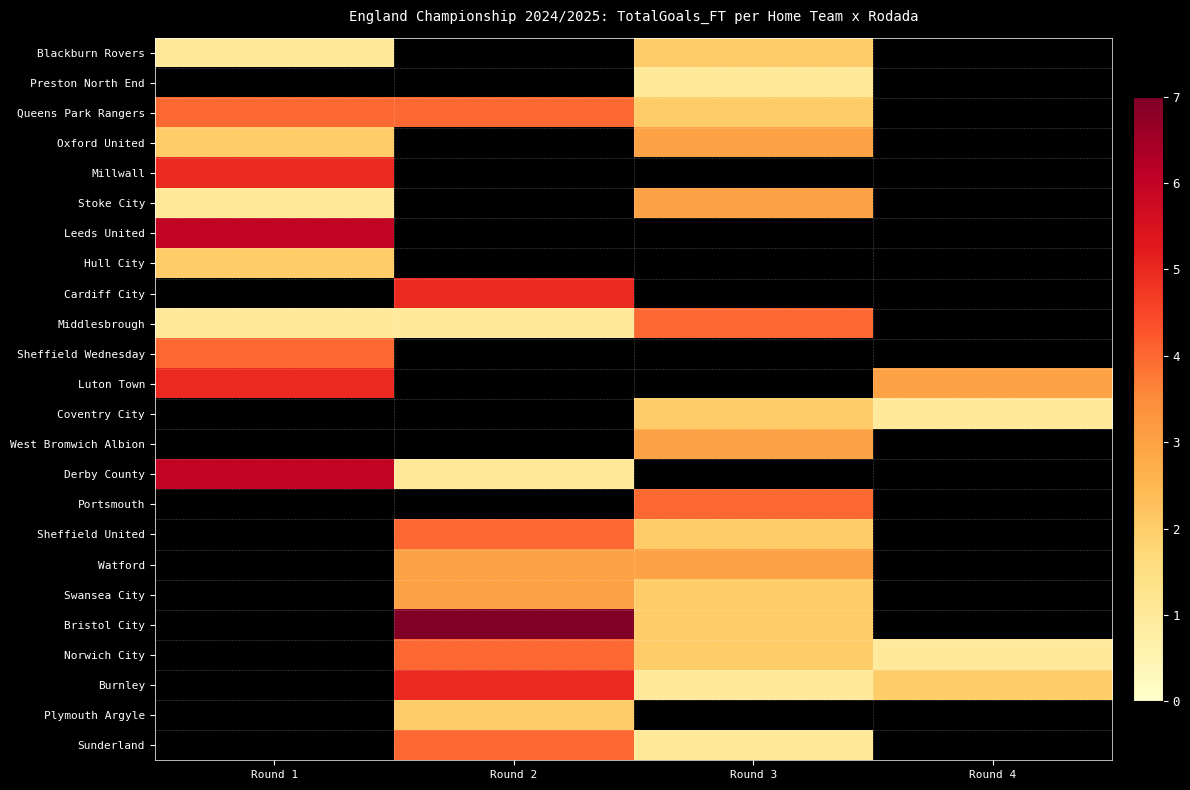

Is the value of Blackburn Rovers at Round 2 greater than the value of Derby County at Round 1?

No